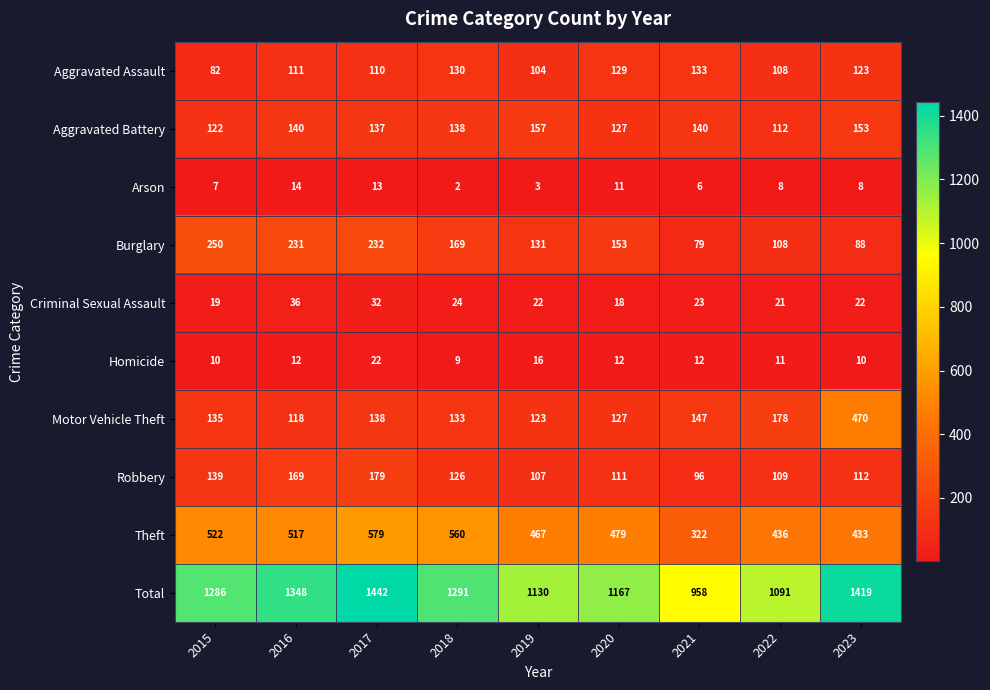

What is the difference between the highest and lowest values at 2018?

1289